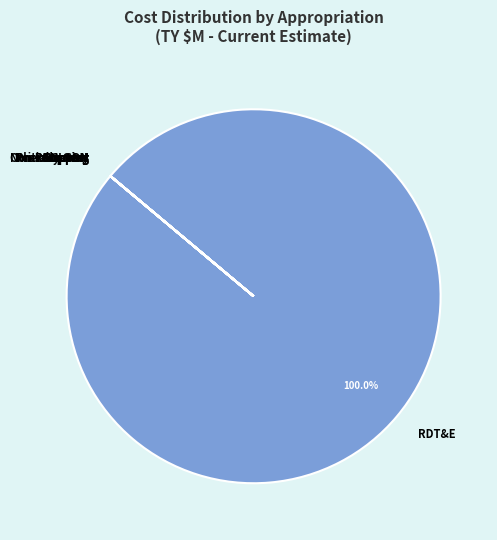

Is there a majority slice in this chart?

Yes